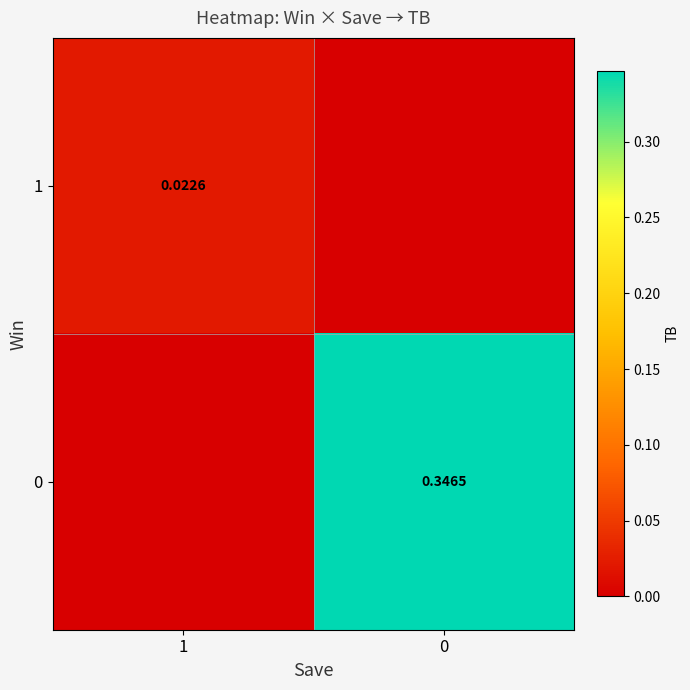

At how many categories does at least one series exceed 0?

2